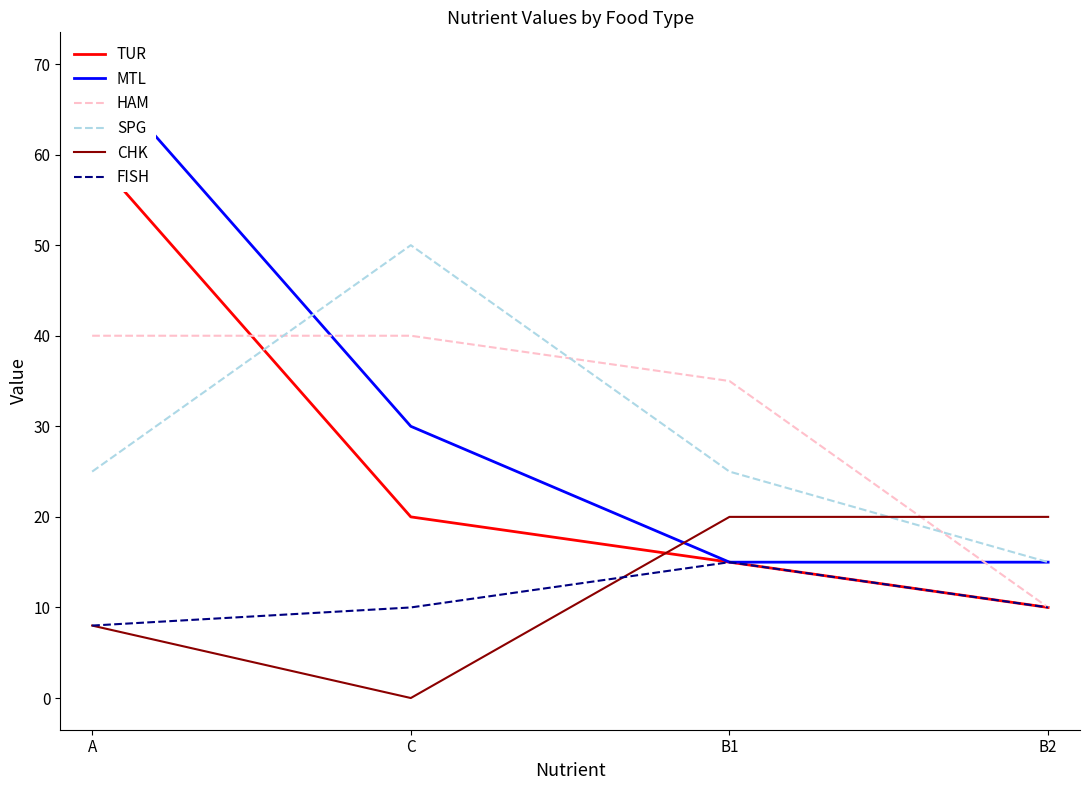

What is the spread (max minus min) of values at C?

50